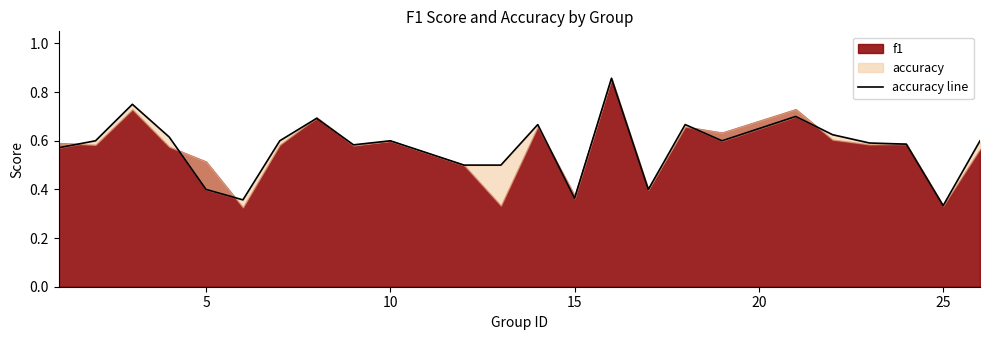

What is the sum of all values?

13.8